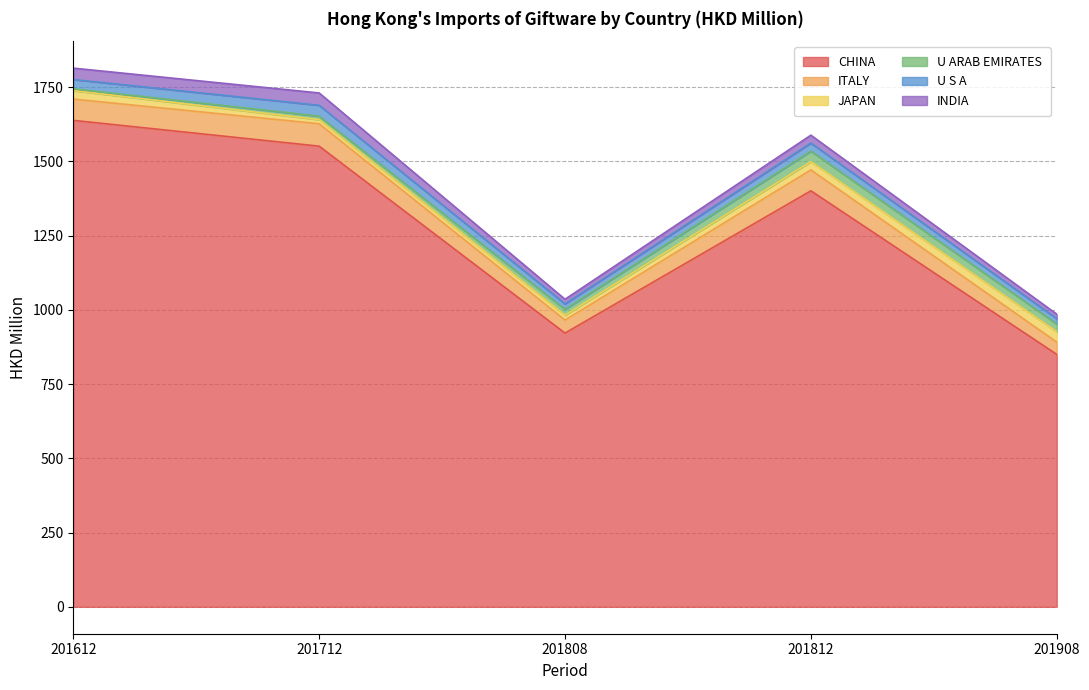

At which label is INDIA closest to 28?

201812